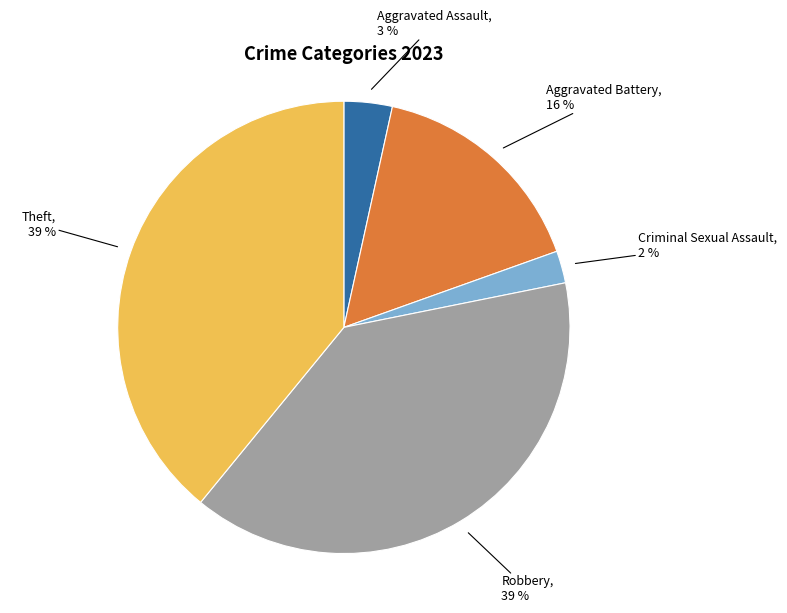

To the nearest percent, what is the difference between the largest and smallest slice percentages?

37%